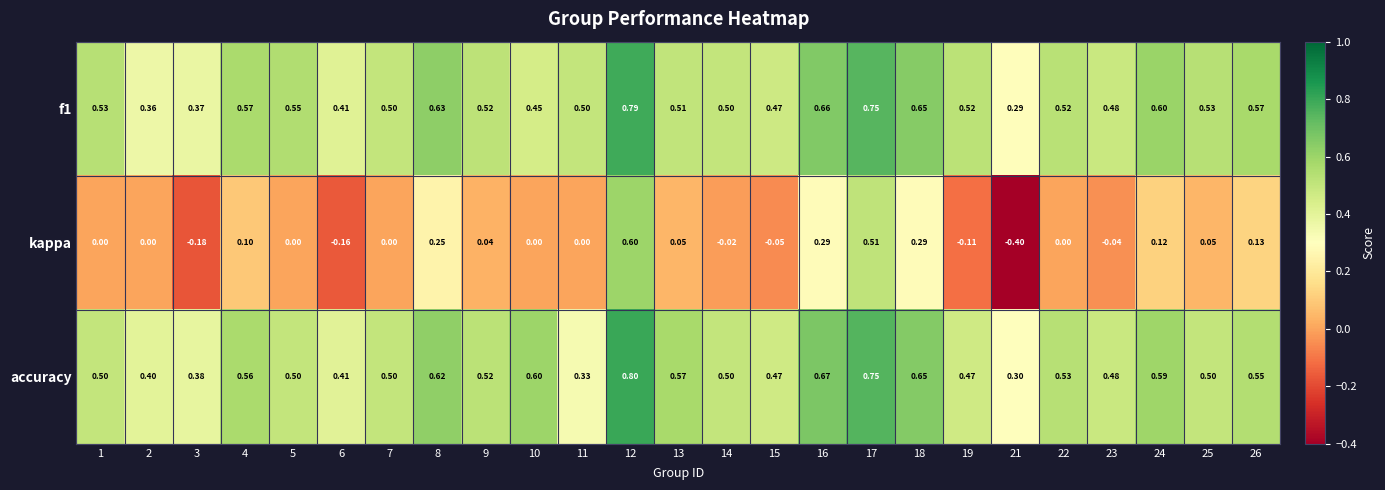

Is the value of kappa at 9 greater than the value of accuracy at 19?

No